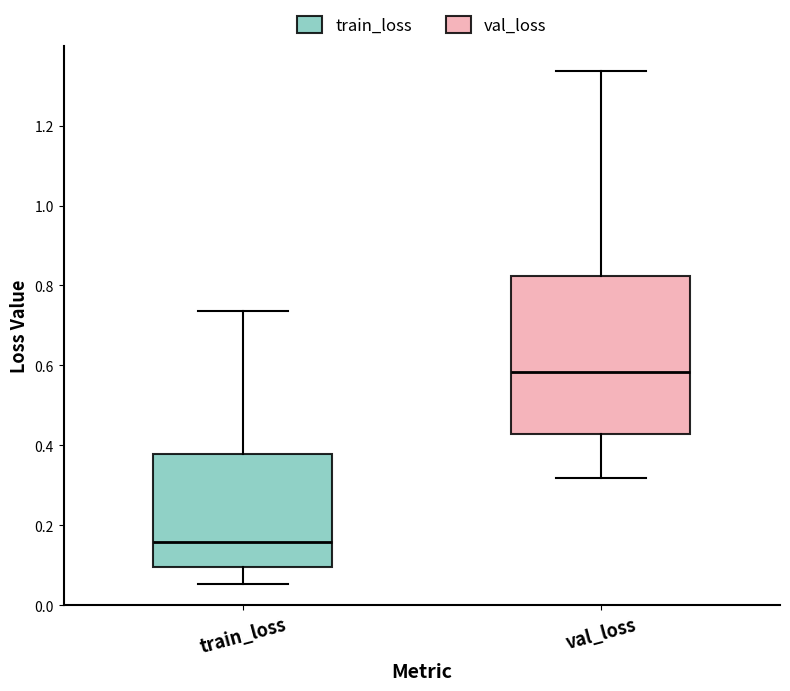

Which box is the tallest, from its lower edge to its upper edge?

val_loss